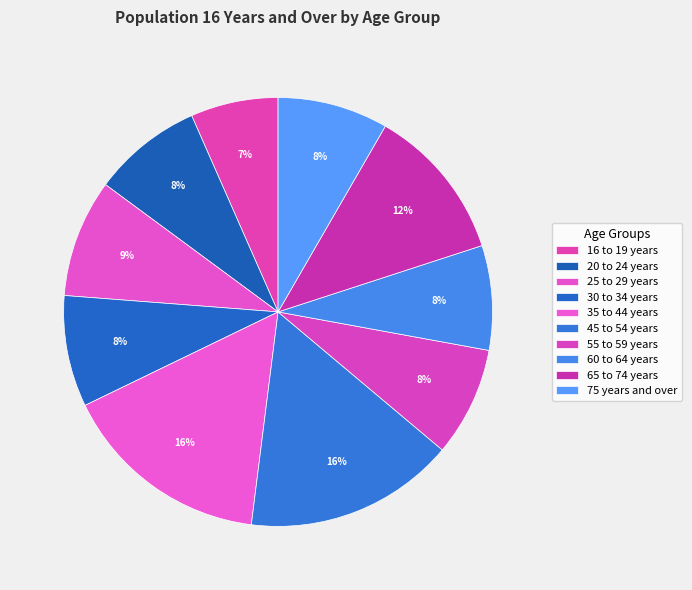

How many segments does this pie chart have?

10